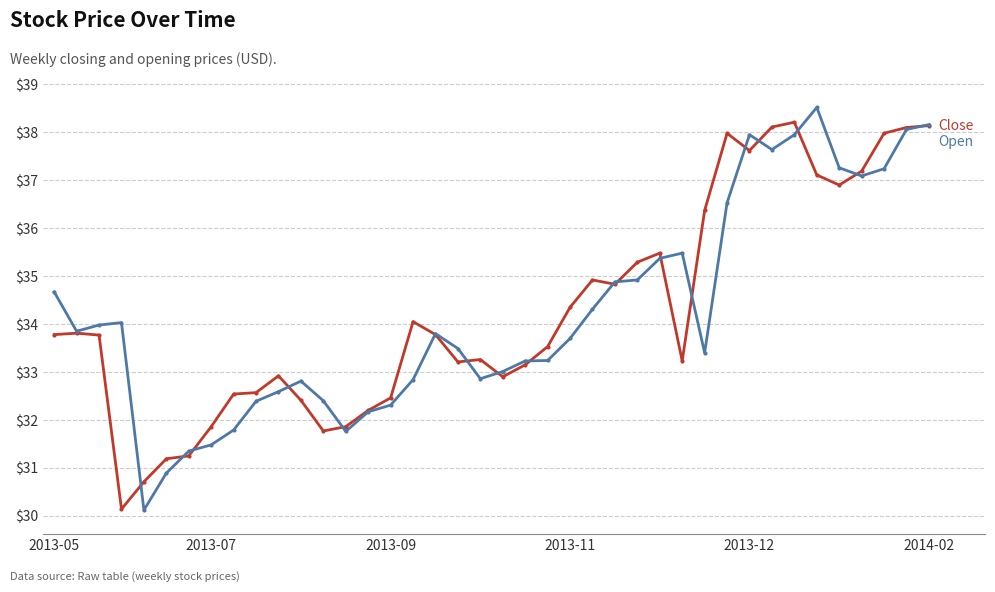

What is the maximum value shown in the chart?

38.5